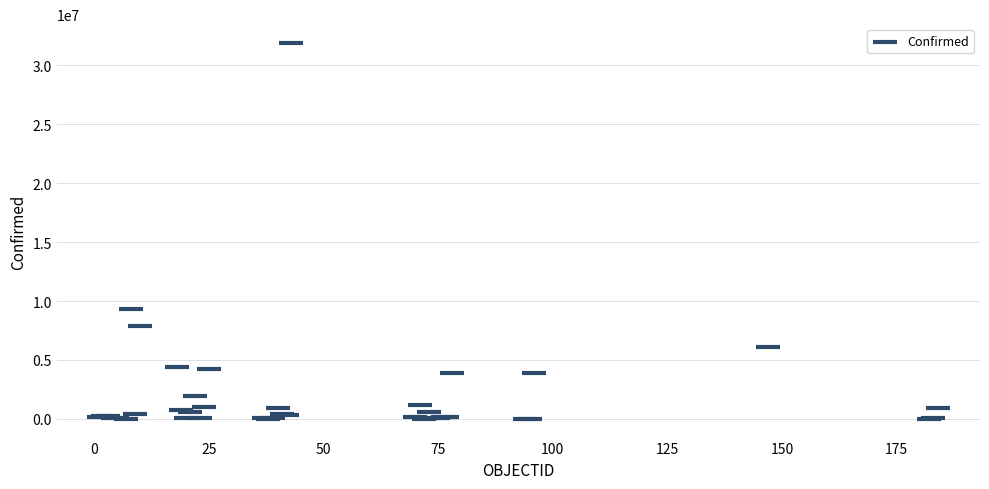

What Y value in the scatter plot is closest to 15949078?

9341492